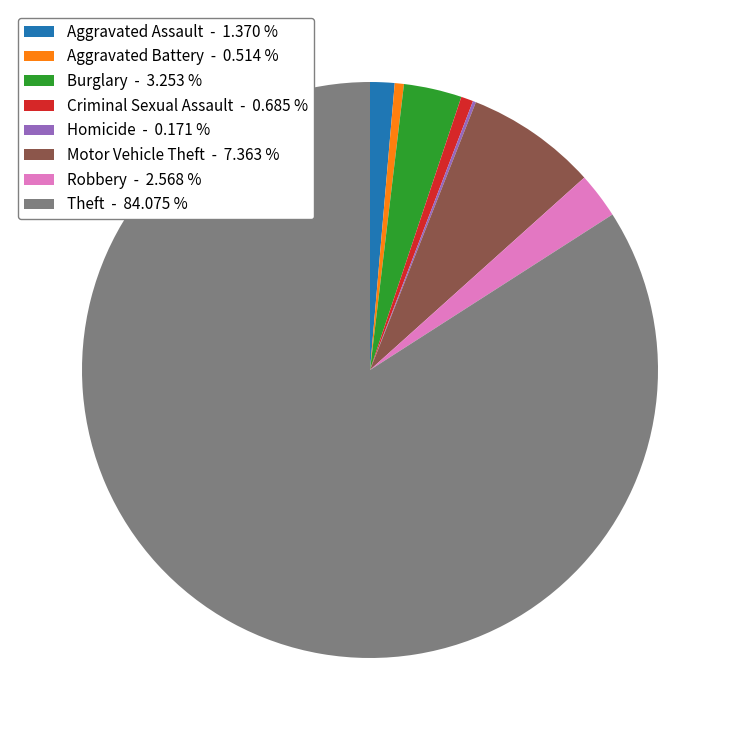

Do Theft - 84.075 % and Aggravated Assault - 1.370 % together represent more than half of the pie?

Yes